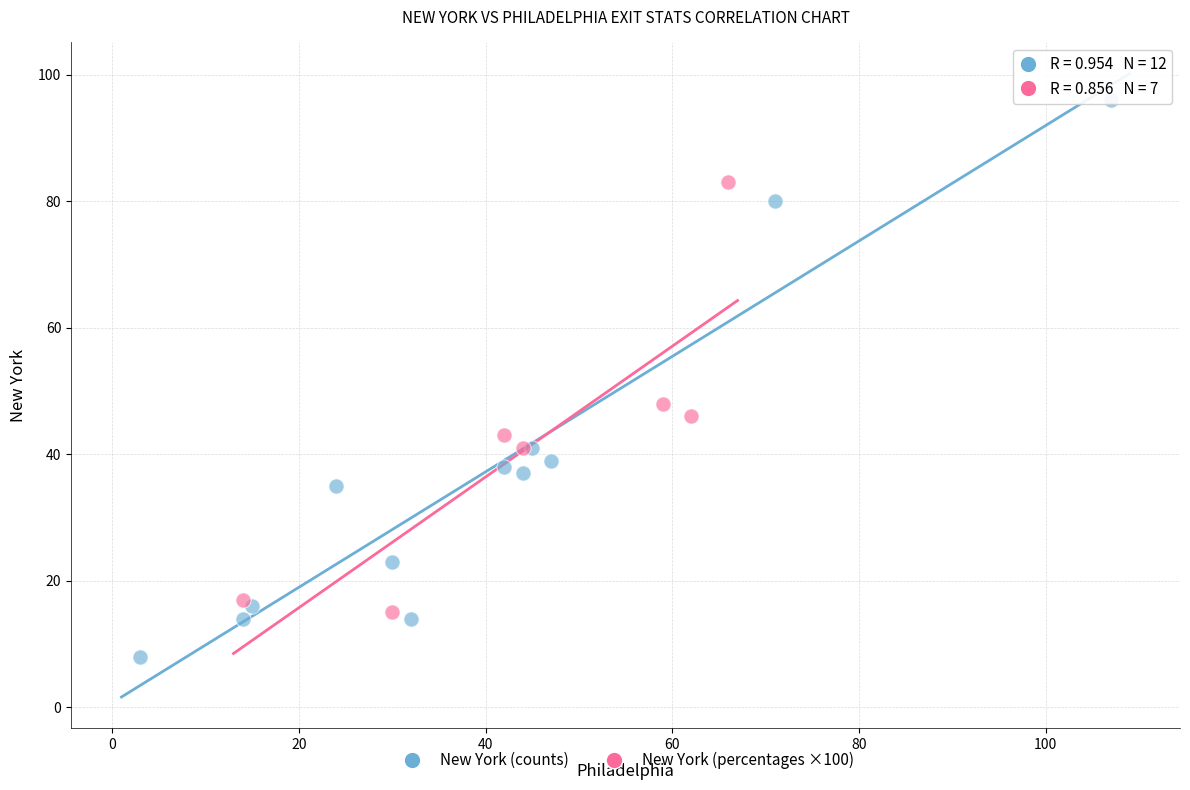

Which series contains the highest Y value?

New York (counts)